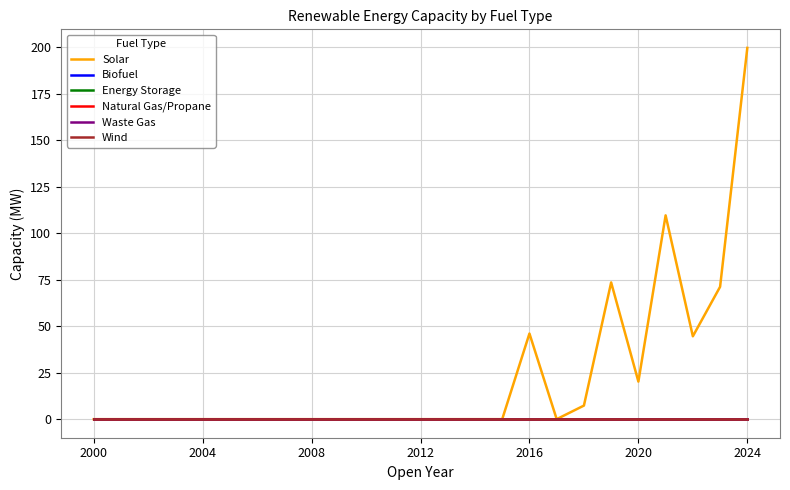

Rank the series by their maximum value, from lowest to highest.

Biofuel, Energy Storage, Natural Gas/Propane, Waste Gas, Wind, Solar